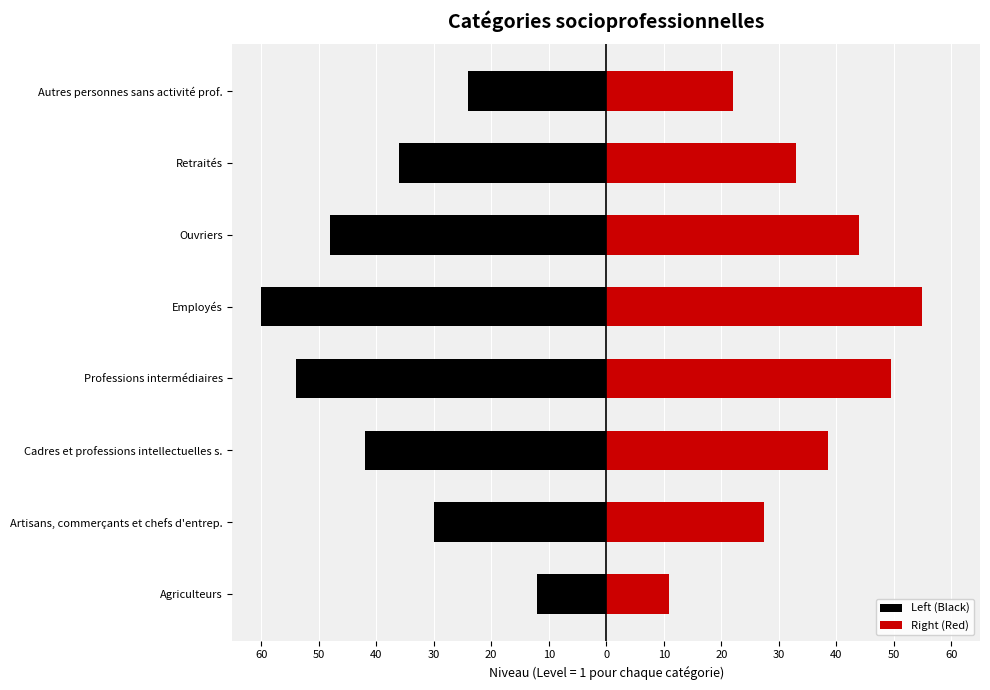

Is the value of Right (Red) at Agriculteurs greater than the value of Left (Black) at Agriculteurs?

Yes